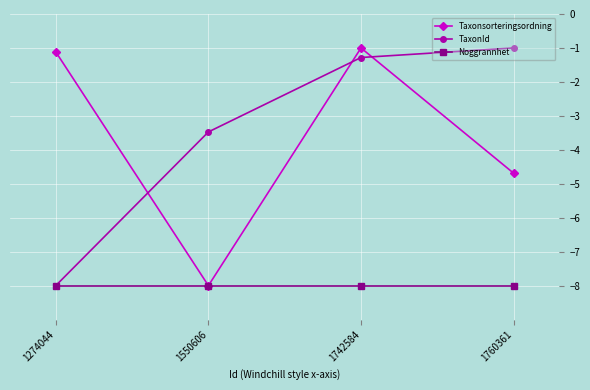

True or false: Taxonsorteringsordning and TaxonId intersect in this chart.

True